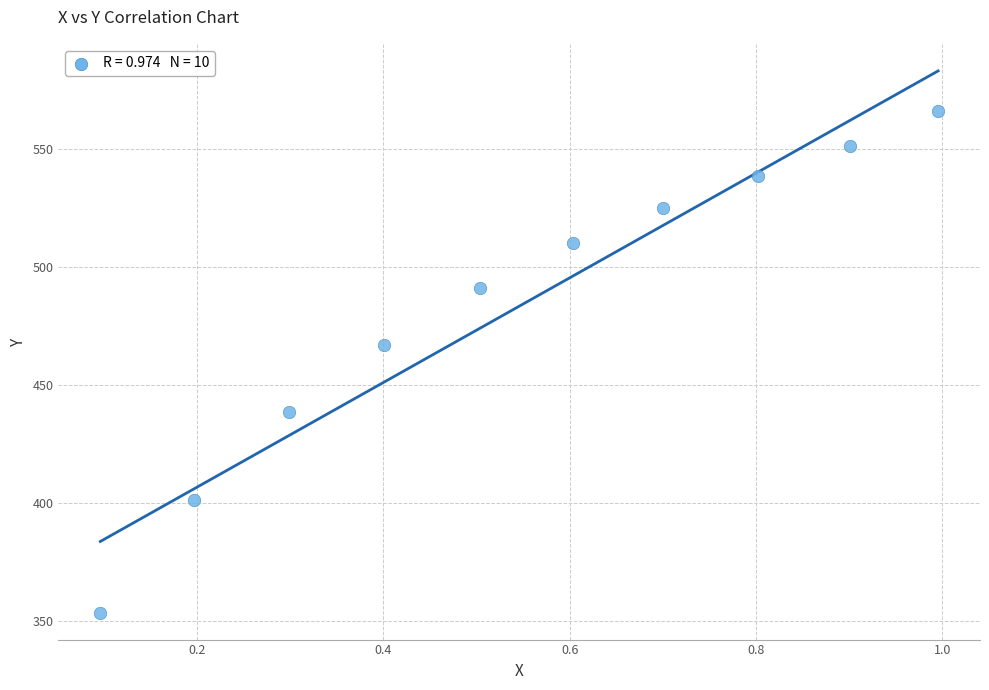

What Y value in the scatter plot is closest to 459?

467.0